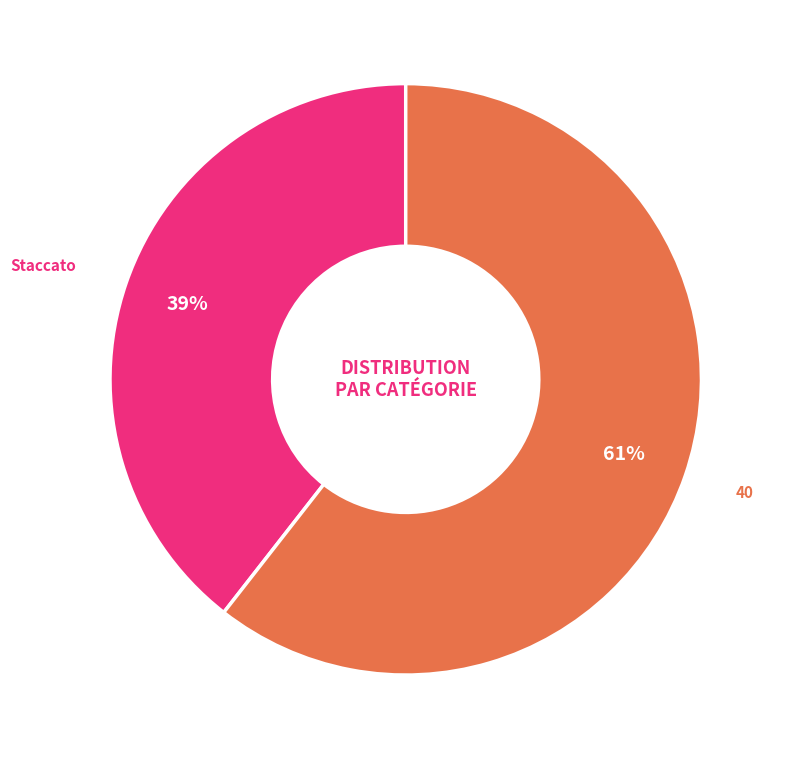

How many segments does this pie chart have?

2